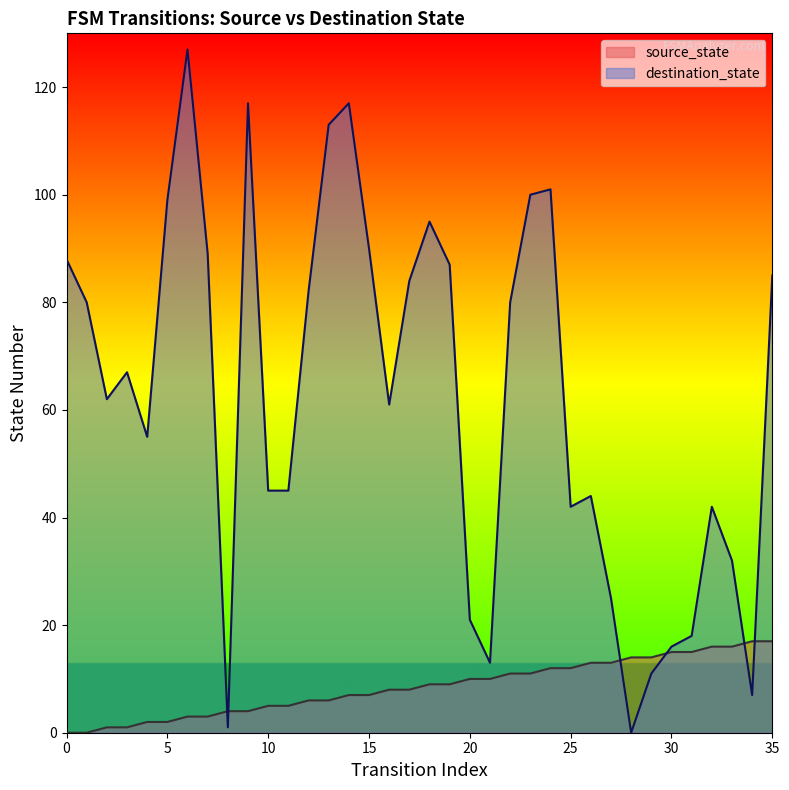

Reading right to left, list all the values displayed in this chart.

source_state: 35=17	34=17	33=16	32=16	31=15	30=15	29=14	28=14	27=13	26=13	25=12	24=12	23=11	22=11	21=10	20=10	19=9	18=9	17=8	16=8	15=7	14=7	13=6	12=6	11=5	10=5	9=4	8=4	7=3	6=3	5=2	4=2	3=1	2=1	1=0	0=0
destination_state: 35=85	34=7	33=32	32=42	31=18	30=16	29=11	28=0	27=25	26=44	25=42	24=101	23=100	22=80	21=13	20=21	19=87	18=95	17=84	16=61	15=90	14=117	13=113	12=82	11=45	10=45	9=117	8=1	7=89	6=127	5=99	4=55	3=67	2=62	1=80	0=88